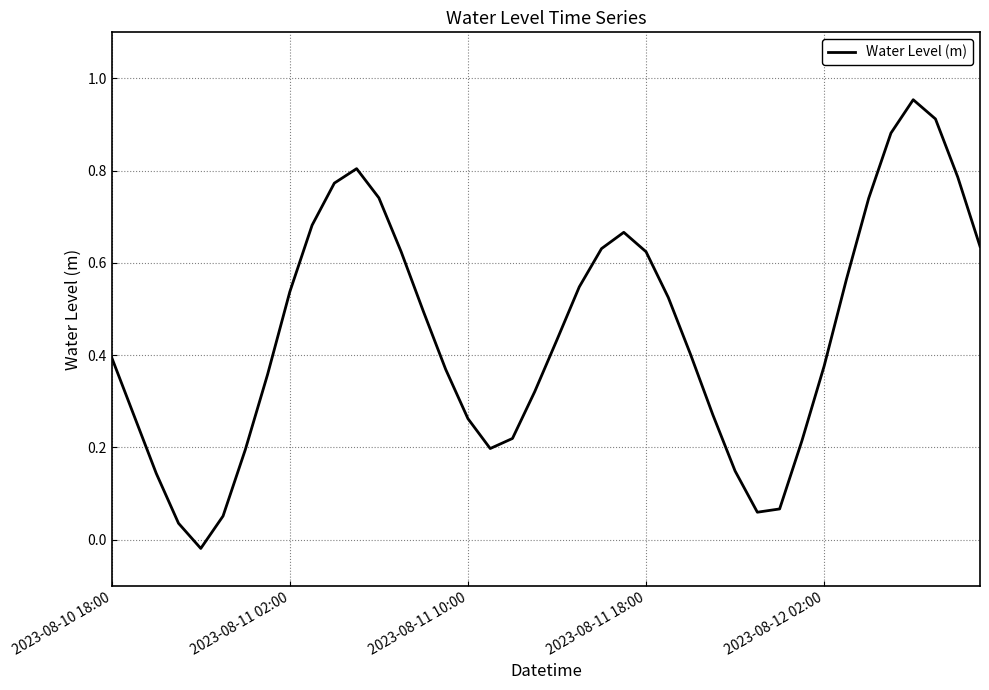

Is it true that the value at 2023-08-11 02:00 is 0.3?

False